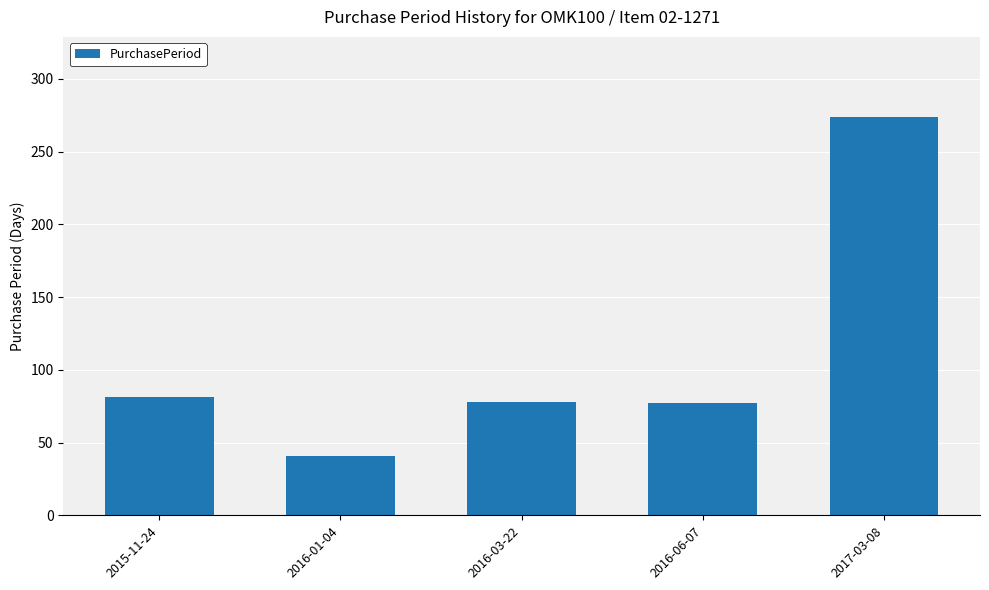

What is the label of the 4th bar from the left?

2016-06-07